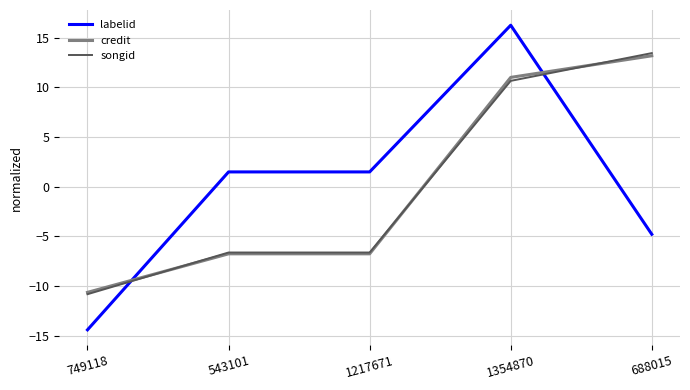

Rank the series at 1354870 from highest to lowest value.

labelid, credit, songid